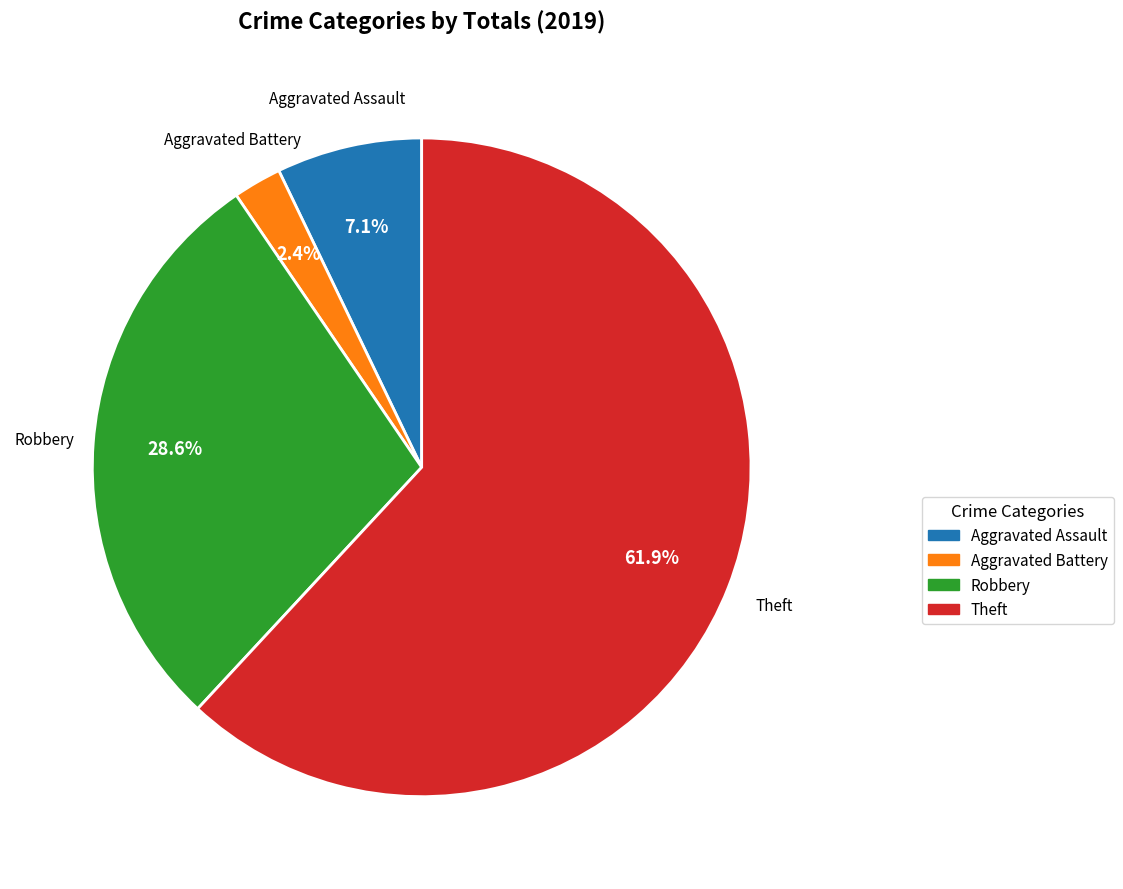

Between Theft and Robbery, which is larger?

Theft